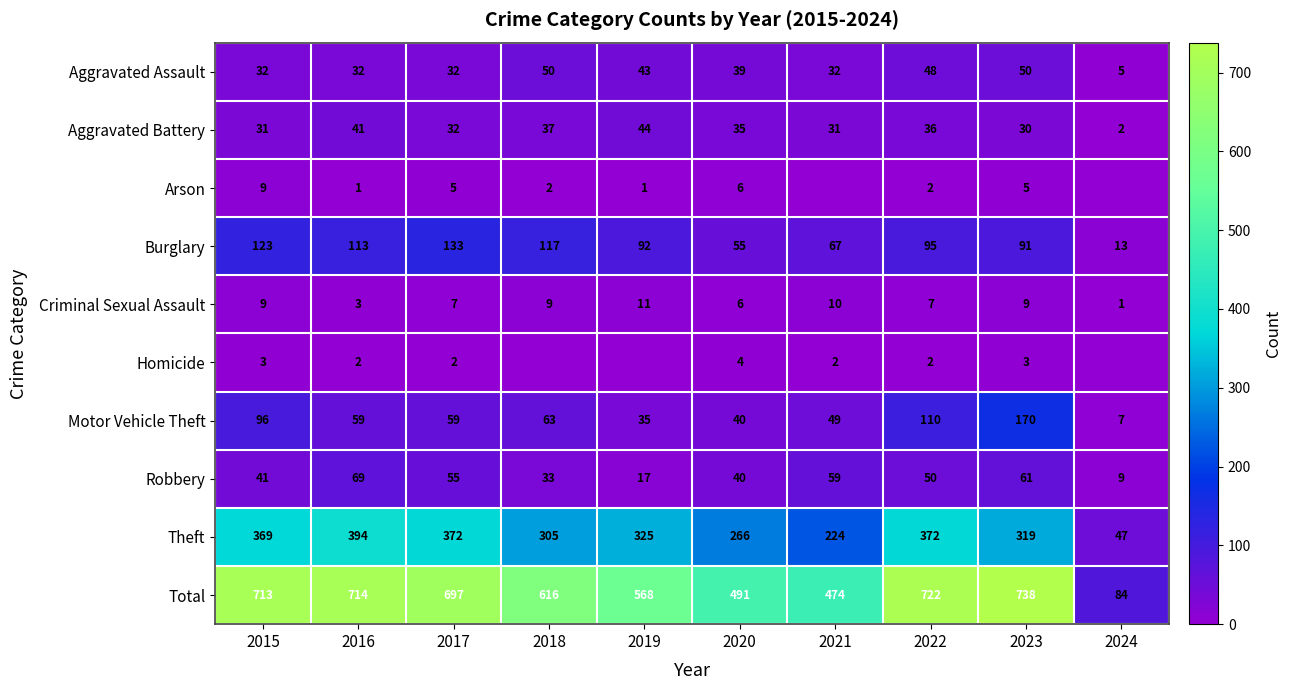

True or false: Motor Vehicle Theft has a value of 22 at 2016.

False